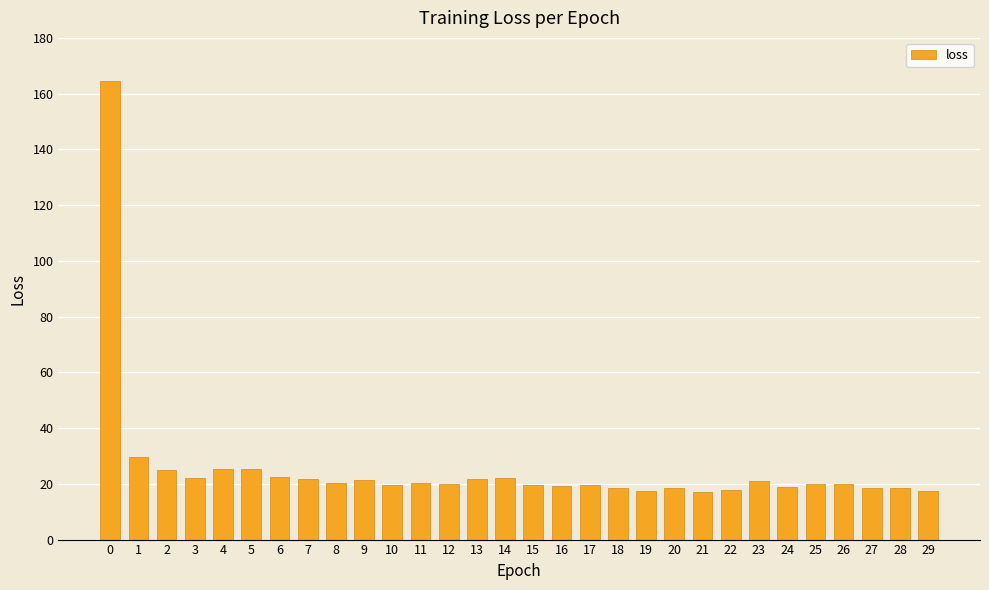

How many categories are shown in the chart?

30